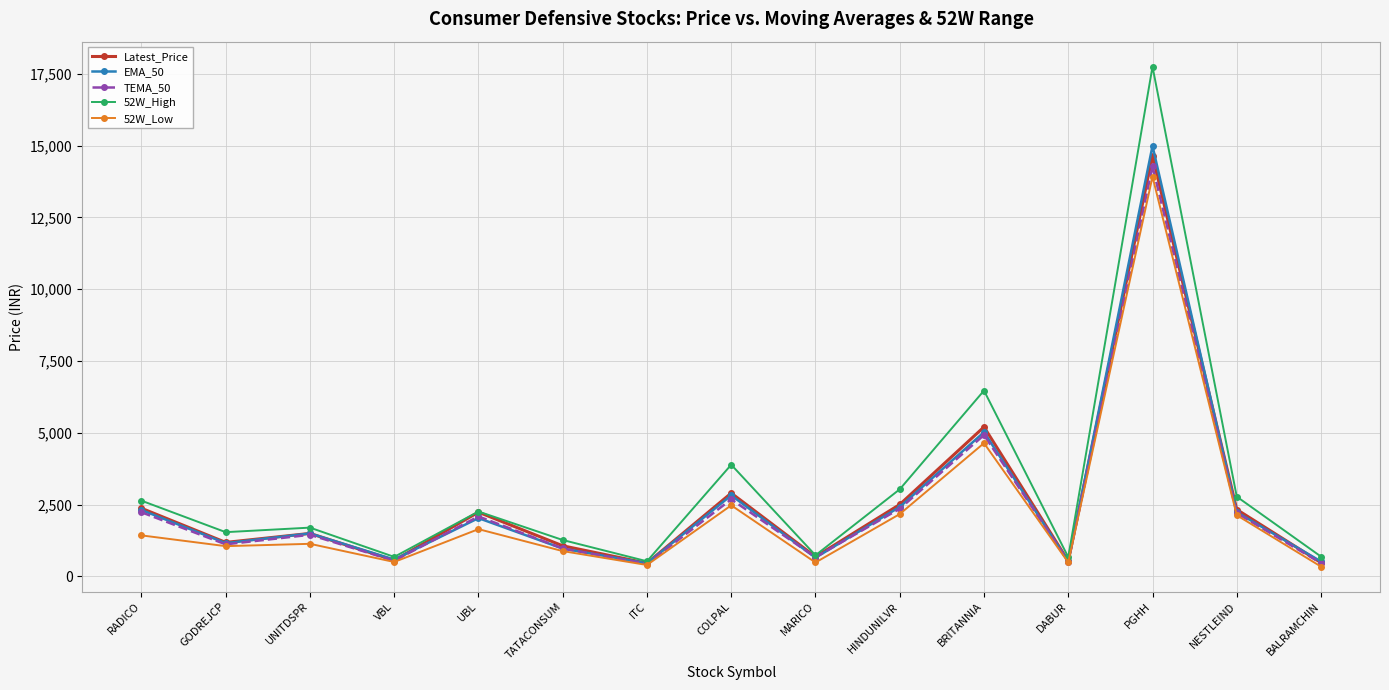

Which series has the largest range (max minus min)?

52W_High